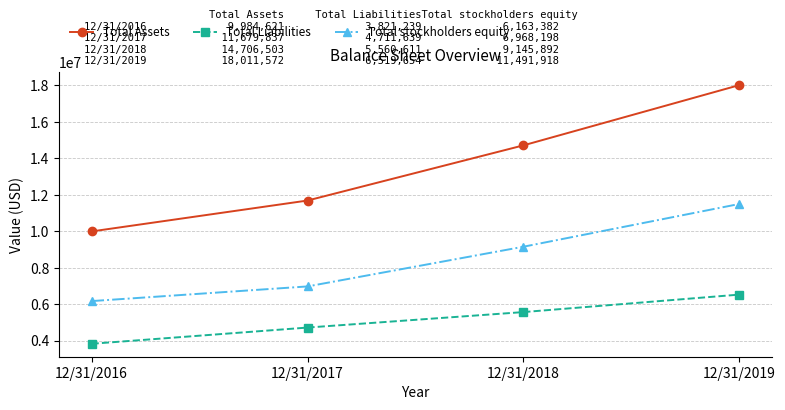

What is the total value across all series at 12/31/2019?

36023144